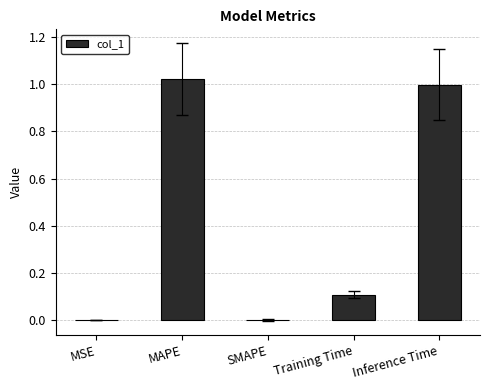

Between MSE and MAPE, which is larger?

MAPE